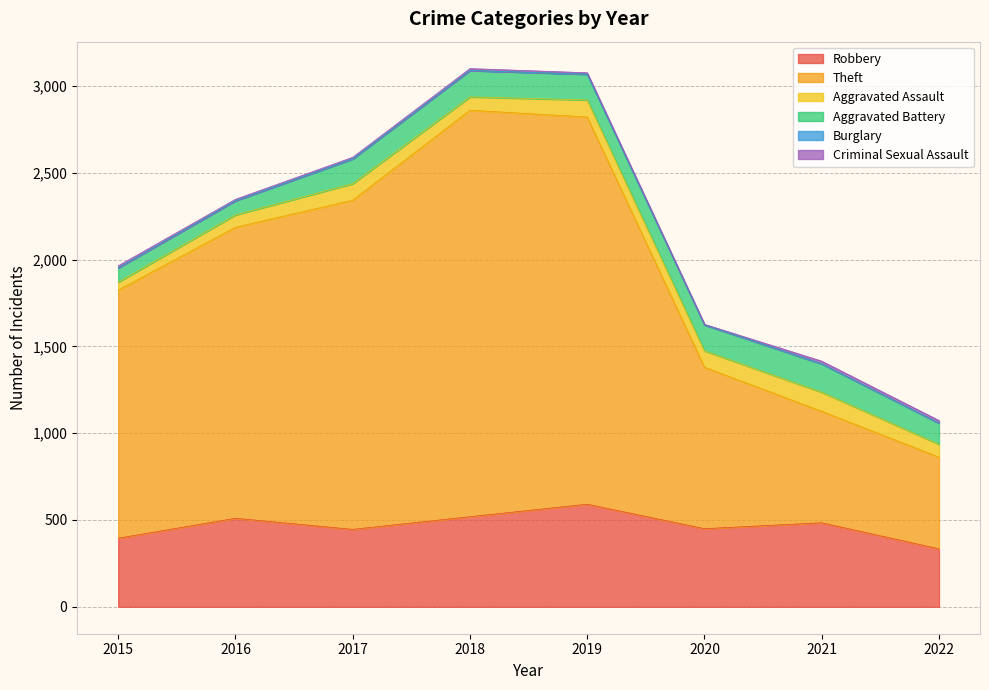

What is the difference between the maximum and minimum values in the Criminal Sexual Assault series?

12